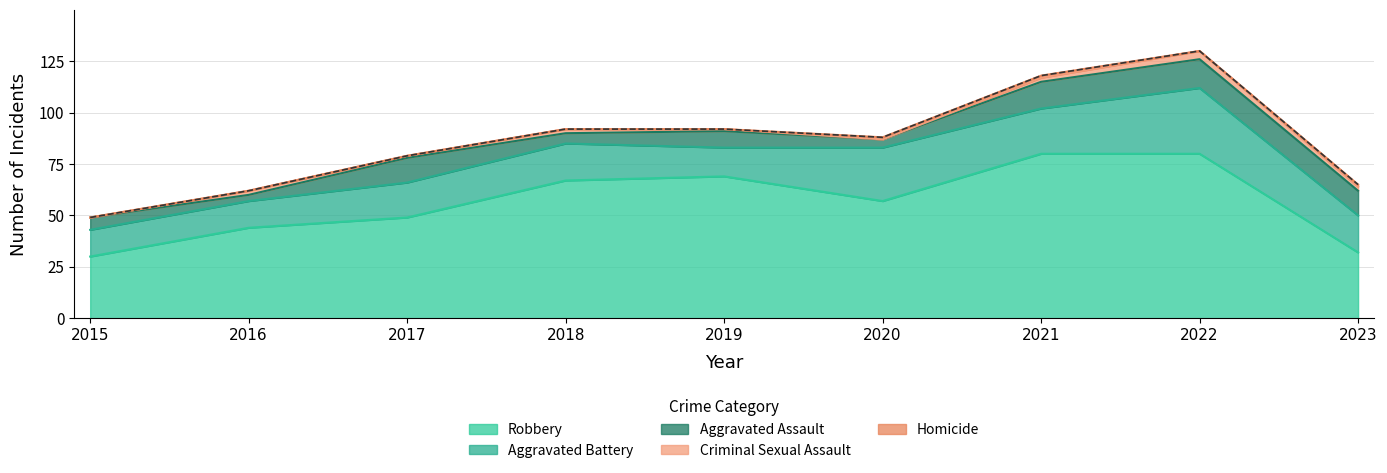

What is the greatest value displayed?

80